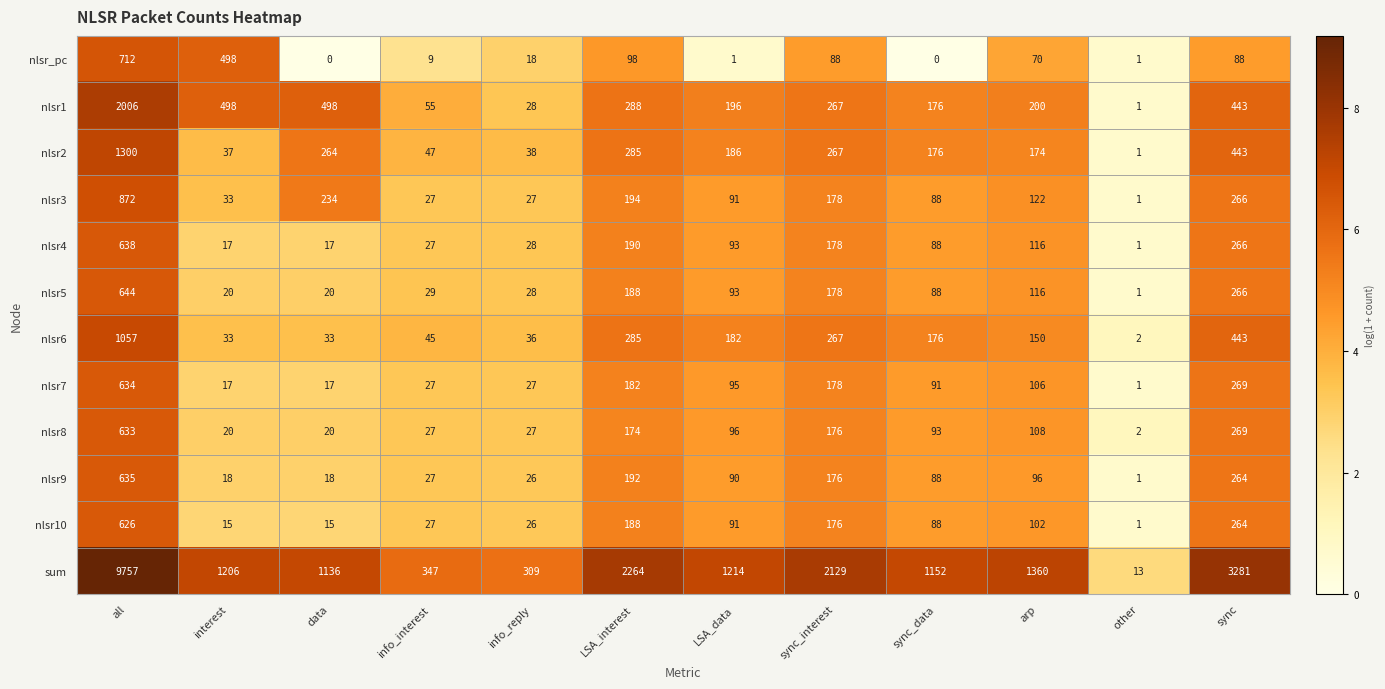

List the series in order of their peak value, lowest first.

nlsr10, nlsr8, nlsr7, nlsr9, nlsr4, nlsr5, nlsr_pc, nlsr3, nlsr6, nlsr2, nlsr1, sum